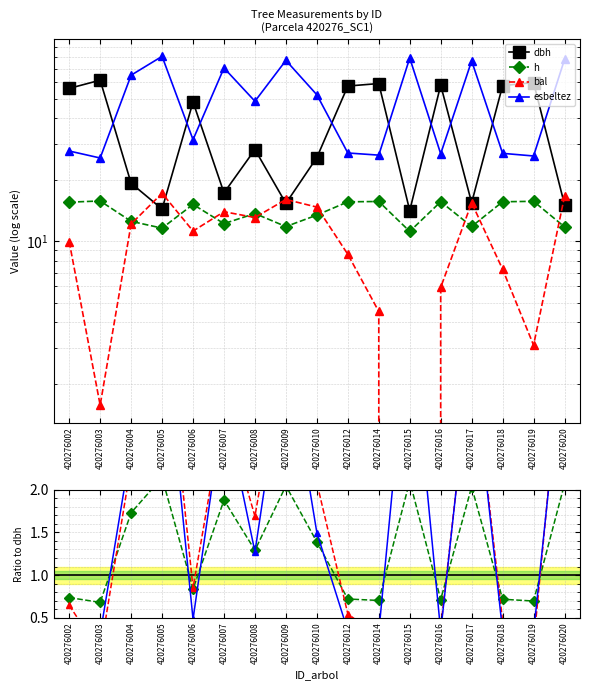

Where does the h series first go above 1?

420276004